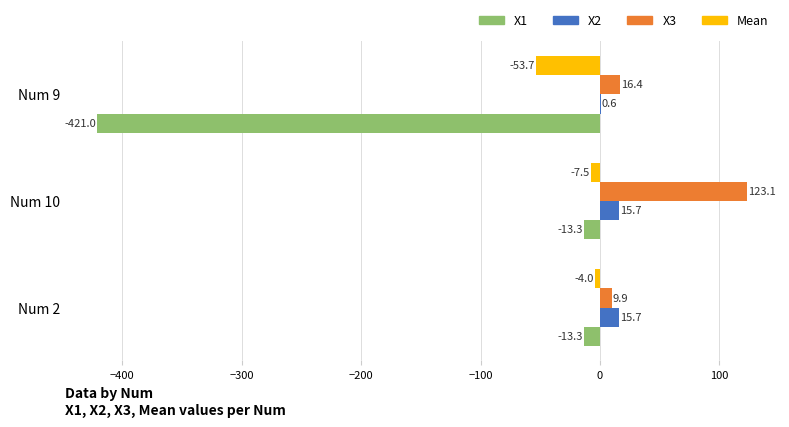

At which category is the sum across all series the highest?

Num 10